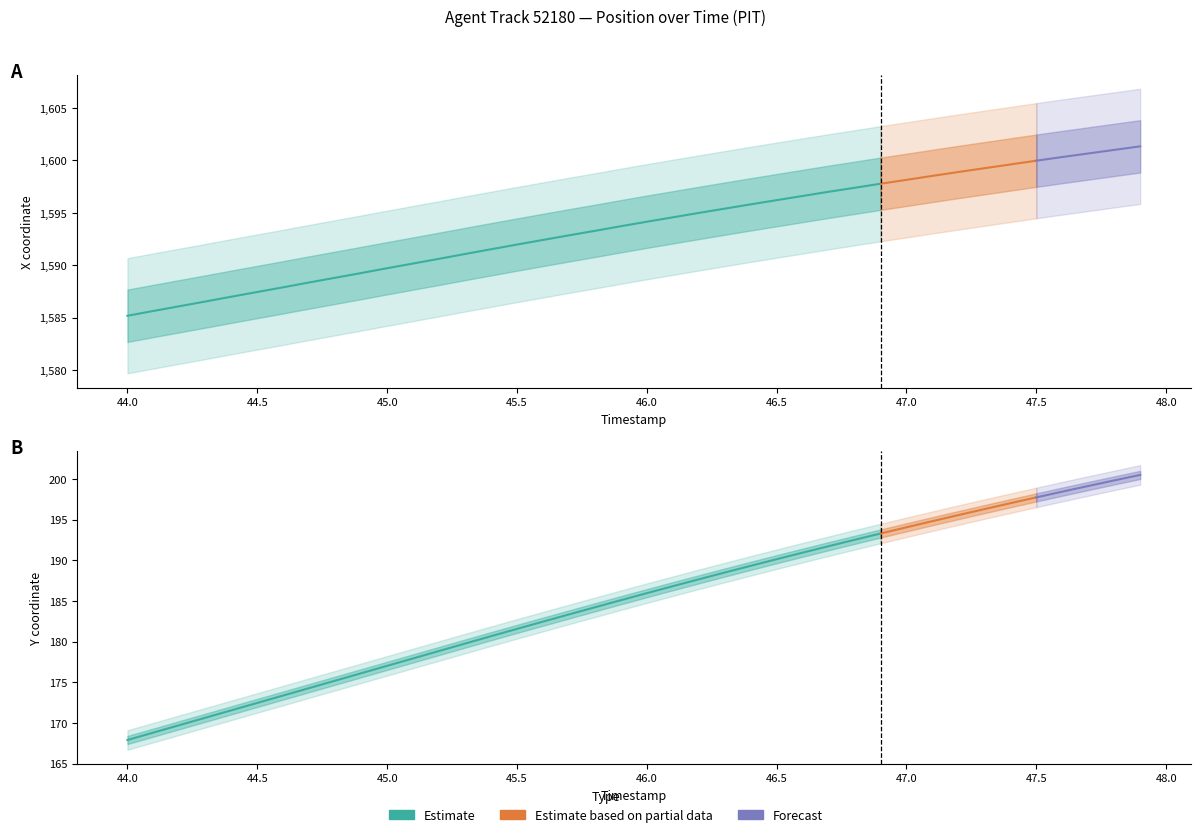

What is the lowest value of the X series?

1585.2